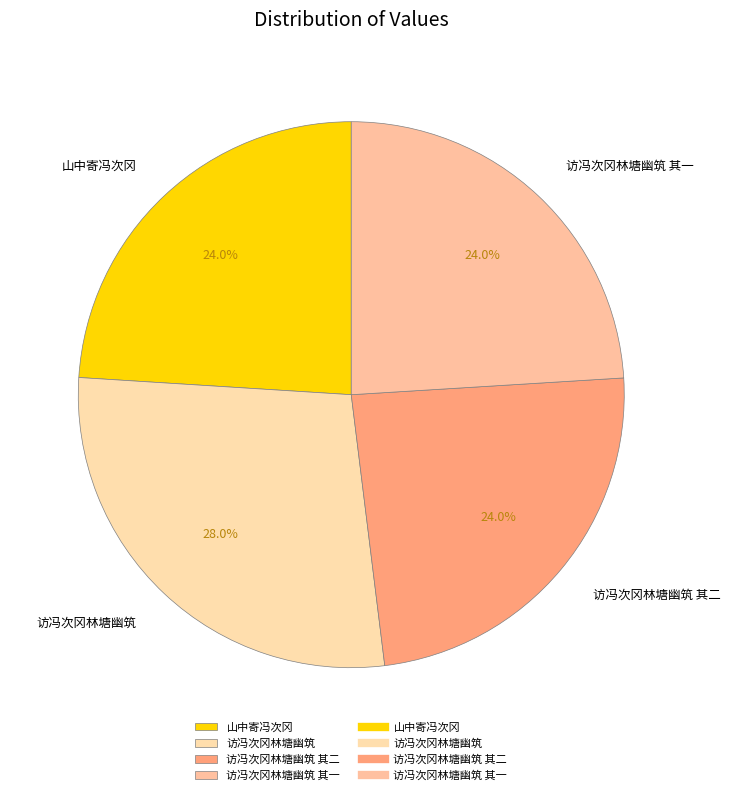

To the nearest percent, what portion does 访冯次冈林塘幽筑 其一 represent?

24%